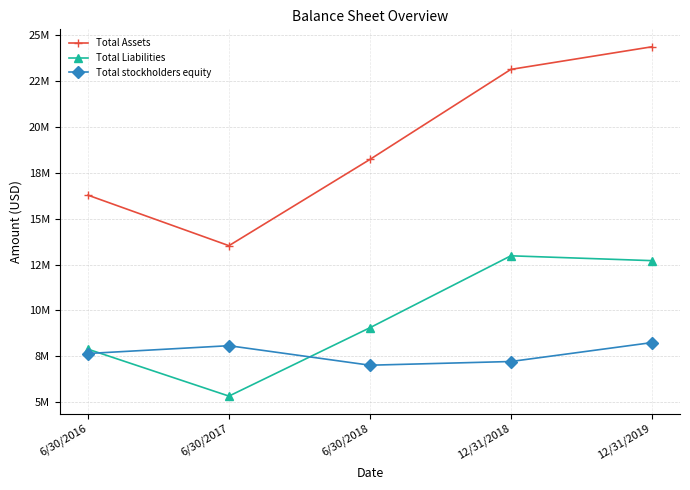

True or false: Total Assets and Total stockholders equity cross at least once.

False